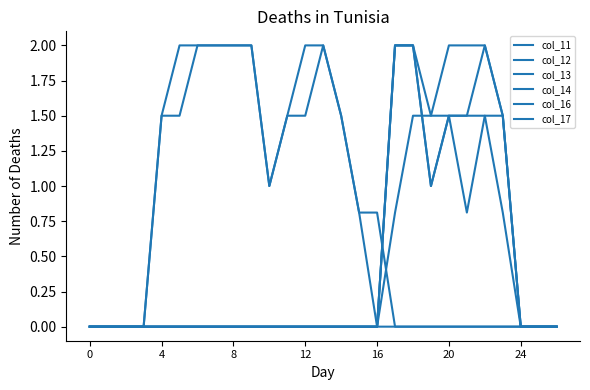

Which series has the largest range (max minus min)?

col_11